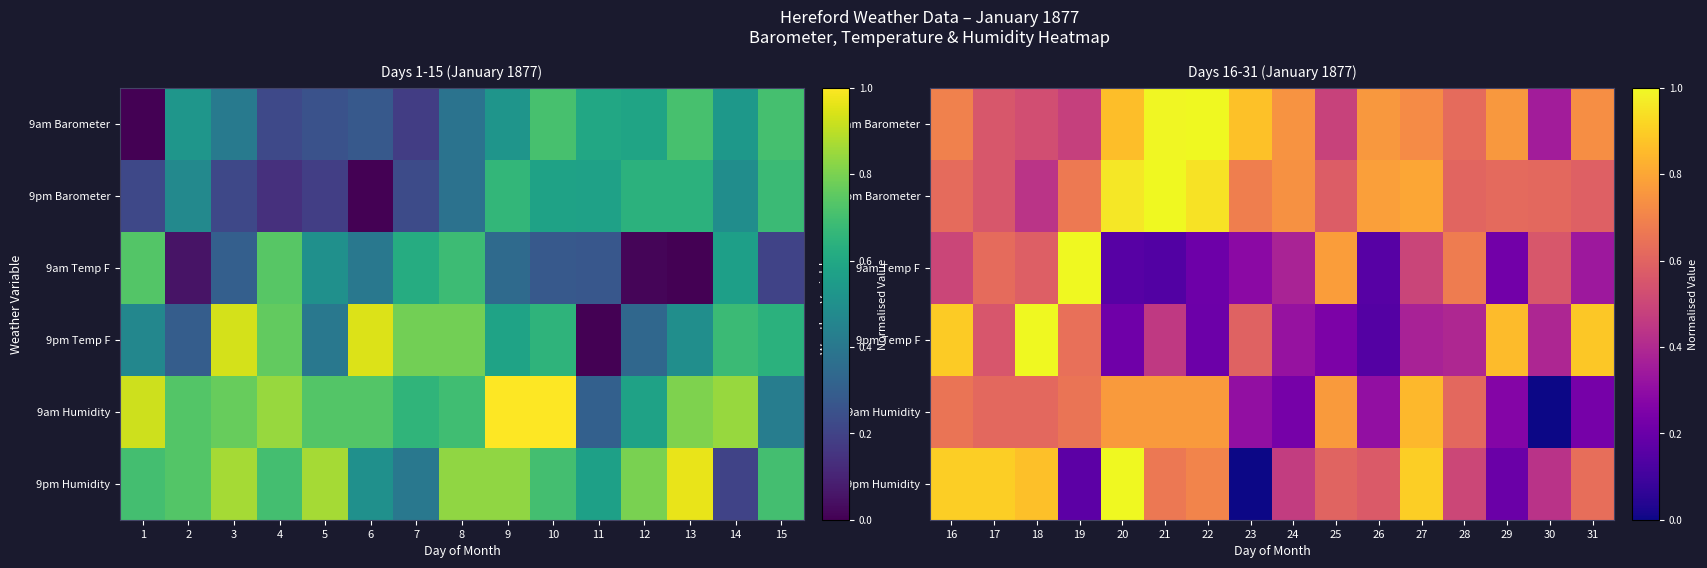

Is the value of 9pm Temp F at 17 greater than the value of 9am Humidity at 16?

No